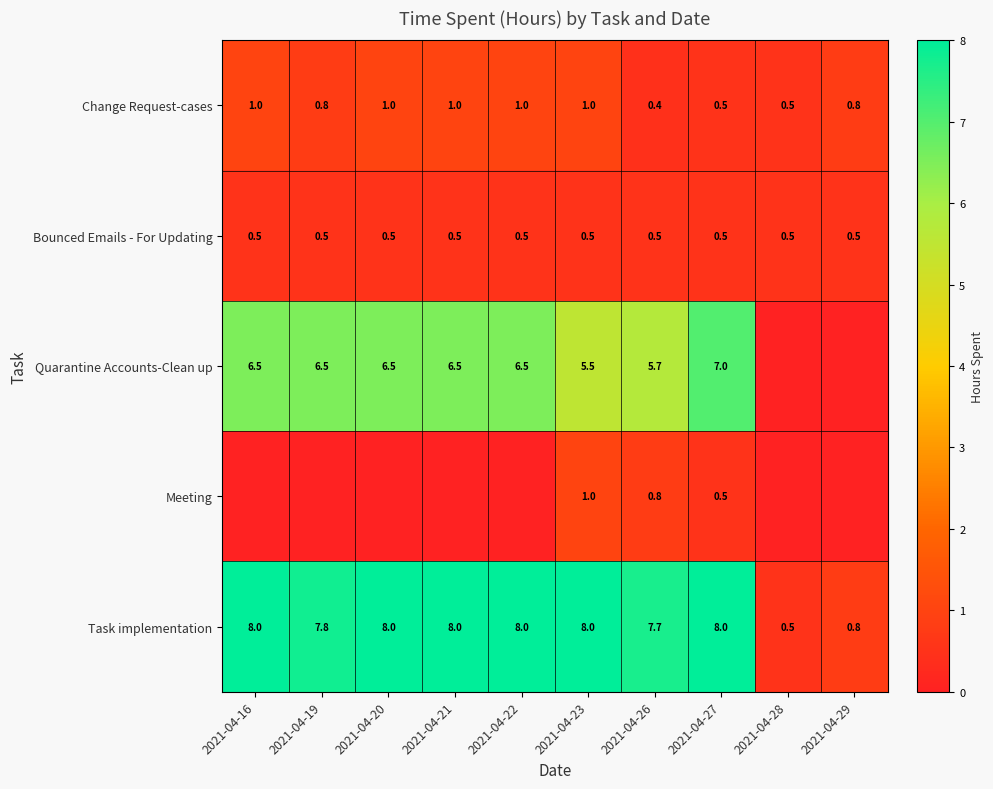

What is the sum of all Bounced Emails - For Updating values?

5.0